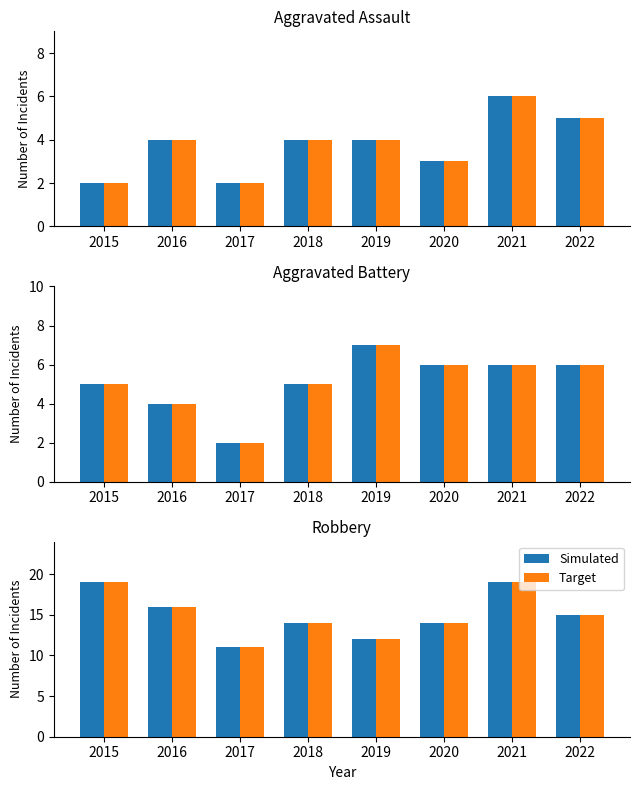

Rank the categories by Simulated value from highest to lowest.

2015, 2021, 2016, 2022, 2018, 2020, 2019, 2017